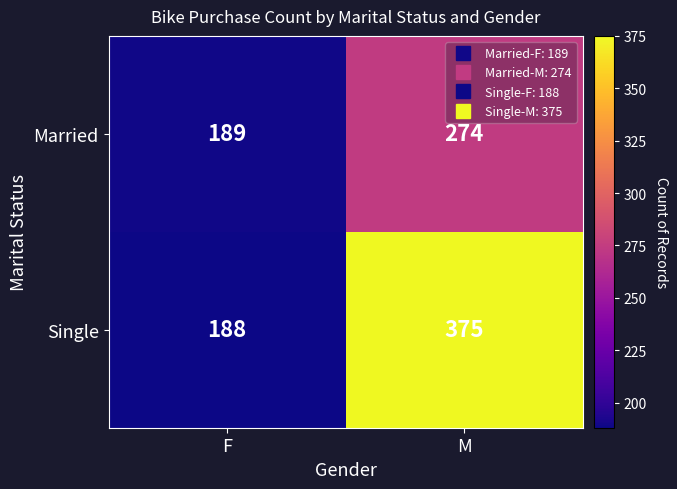

What is the spread (max minus min) of values at M?

101